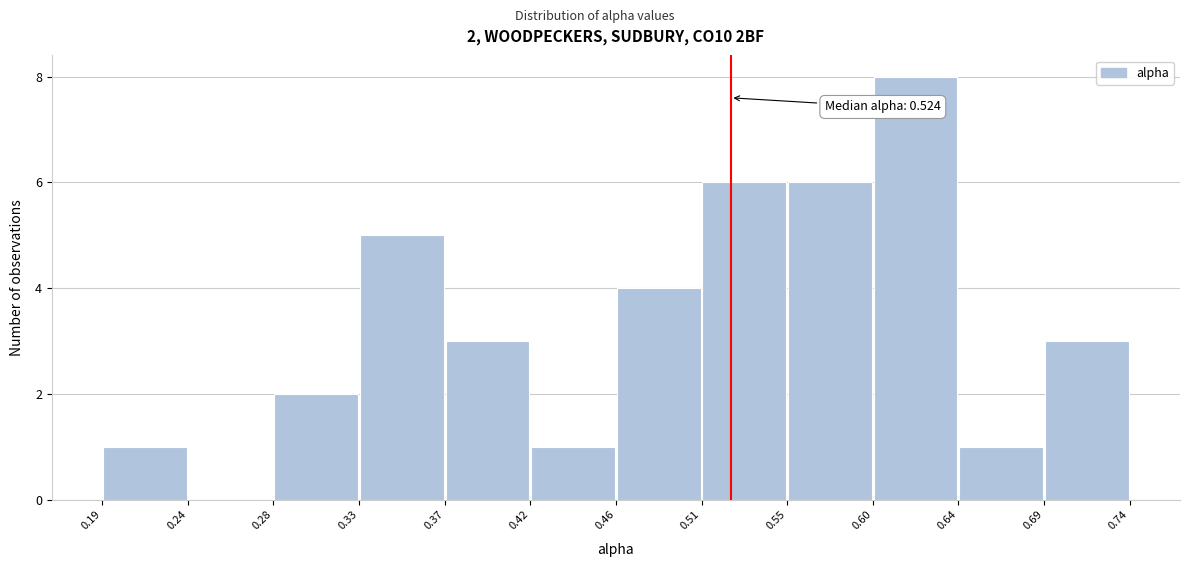

Which range on the x-axis has the tallest bar?

0.60 to 0.64